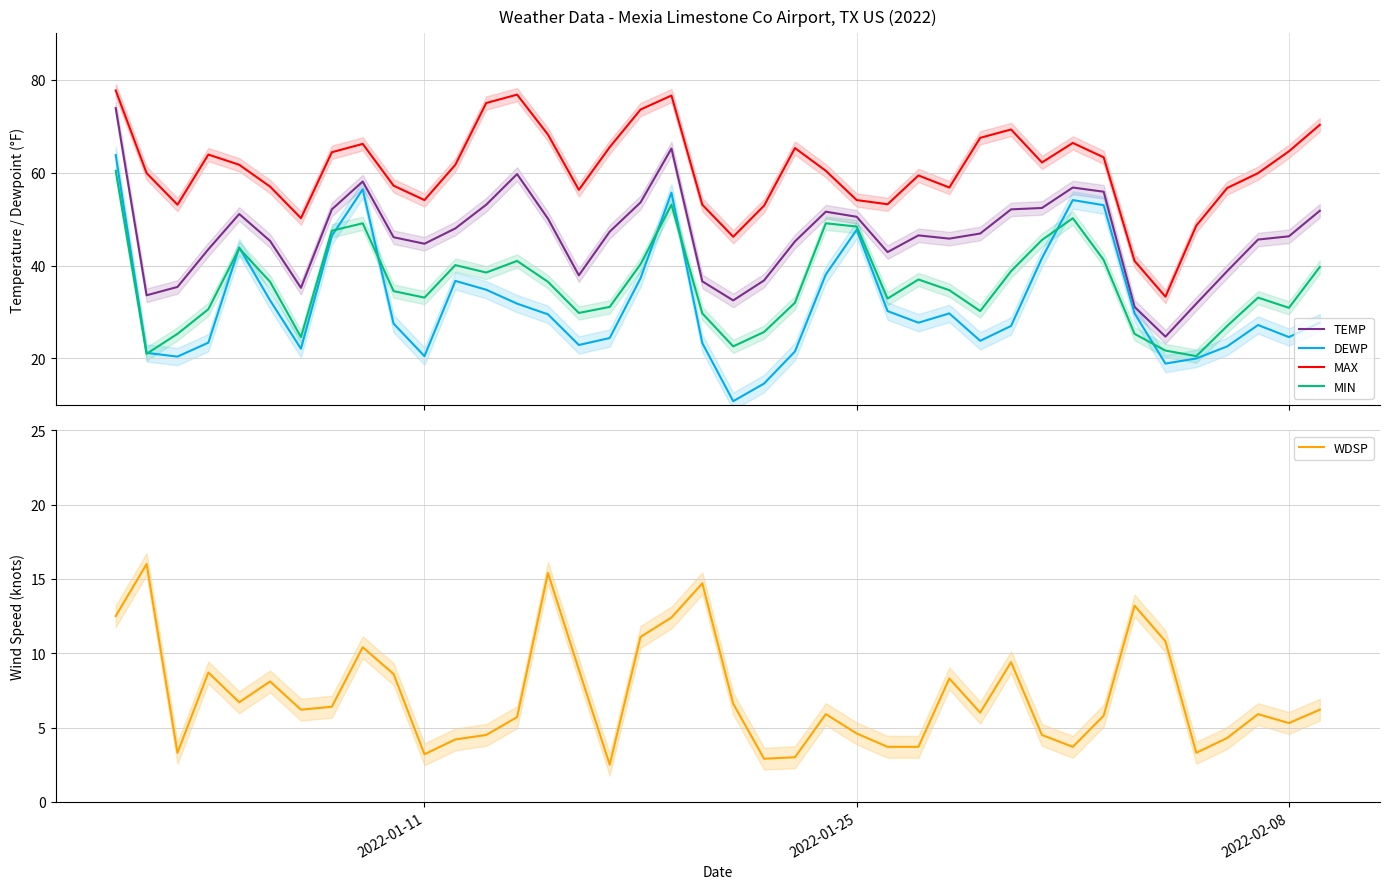

What is the minimum value shown in the chart?

2.5